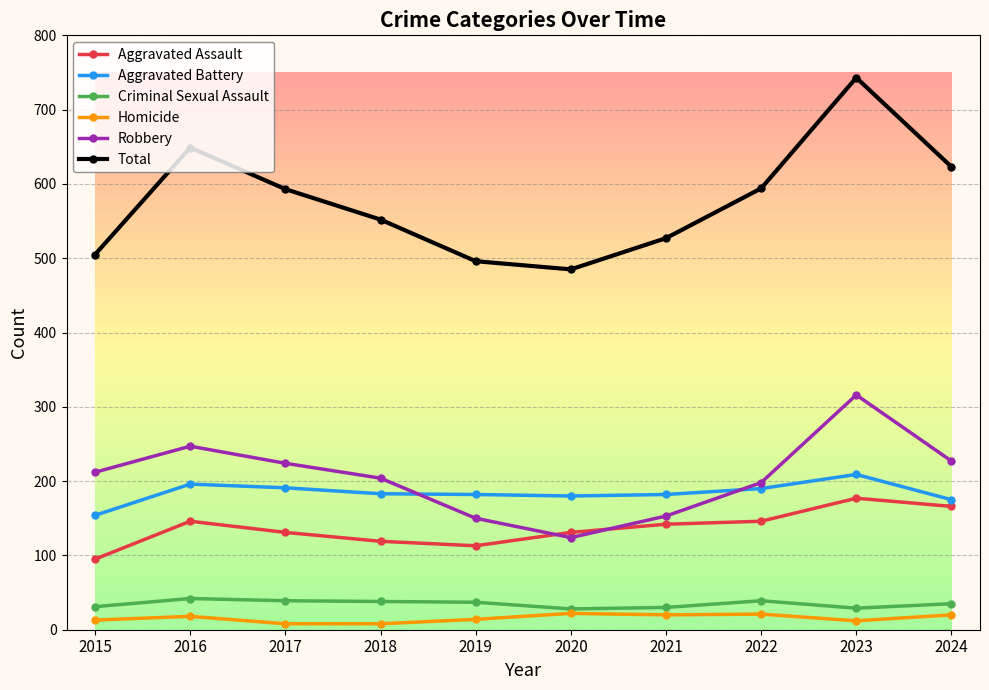

What is the approximate value of Criminal Sexual Assault at 2021?

30